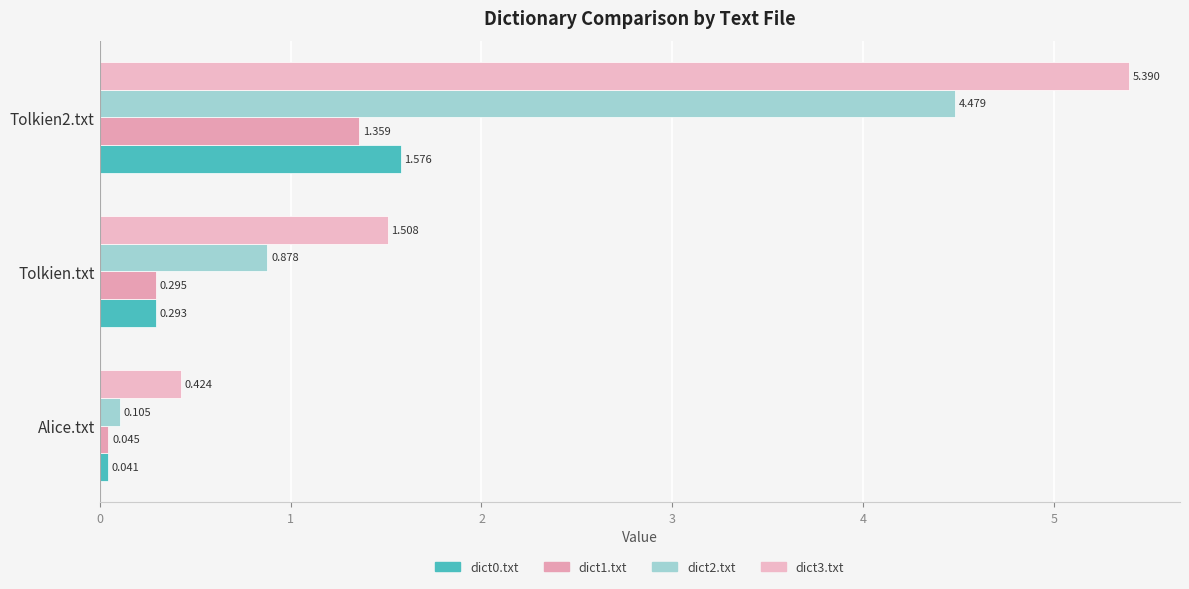

What are all the series names shown in the legend?

dict0.txt, dict1.txt, dict2.txt, dict3.txt